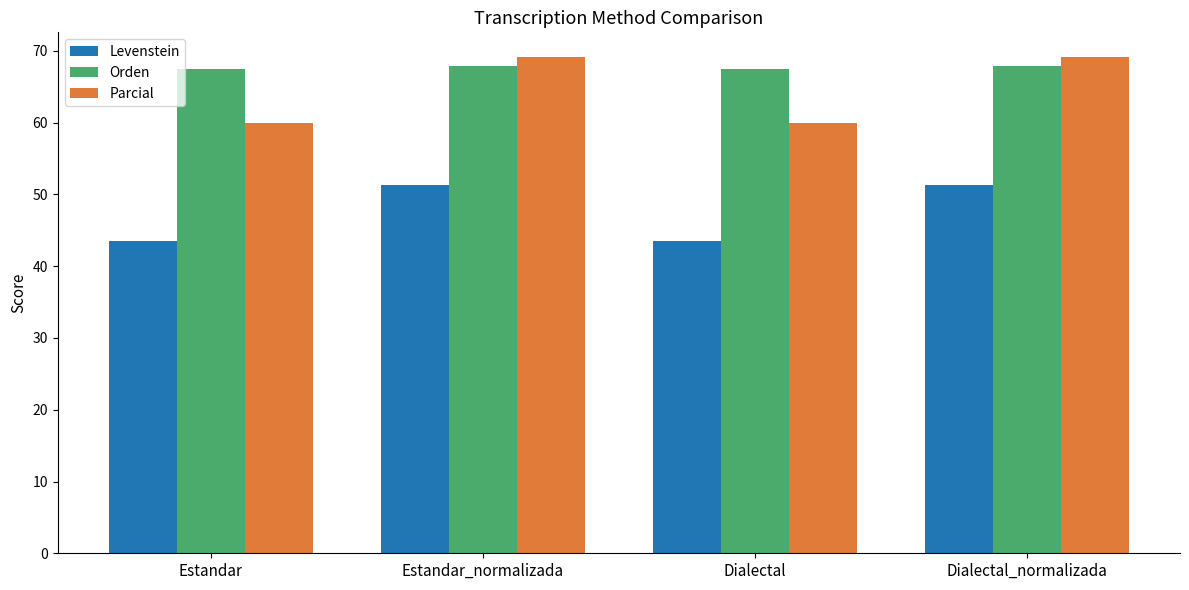

What is the difference between the maximum and second lowest values in the Levenstein series?

7.7